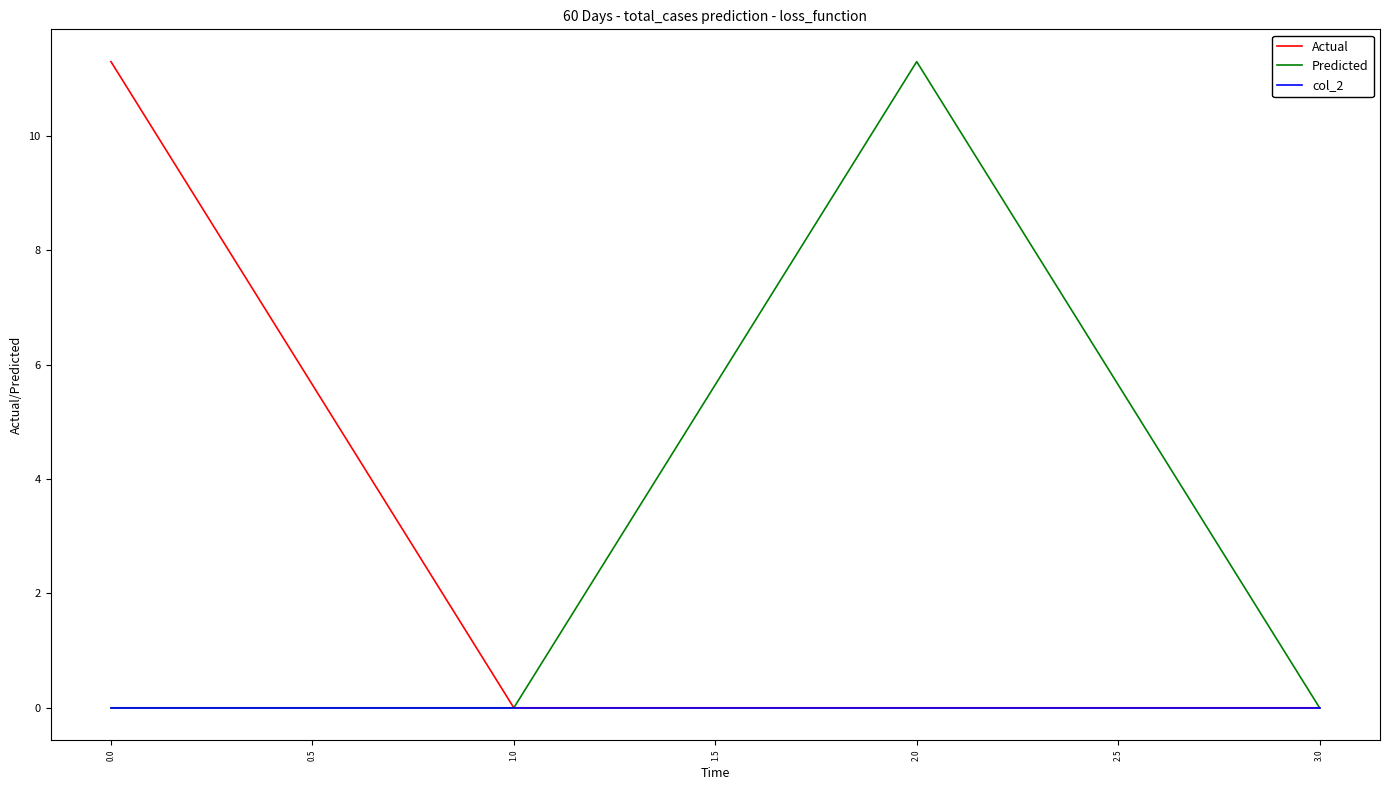

What is the difference between the maximum and minimum values in the Predicted series?

11.3